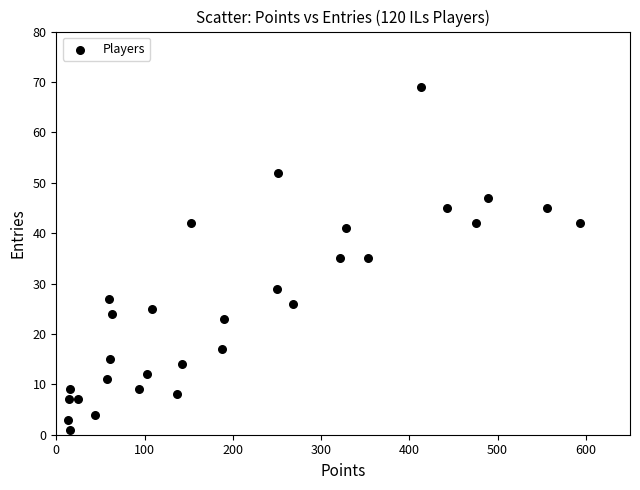

What is the range of X values (max minus min)?

580